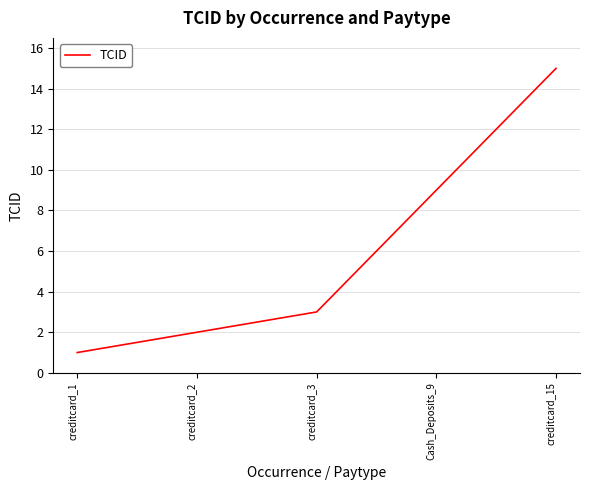

What is the average value?

6